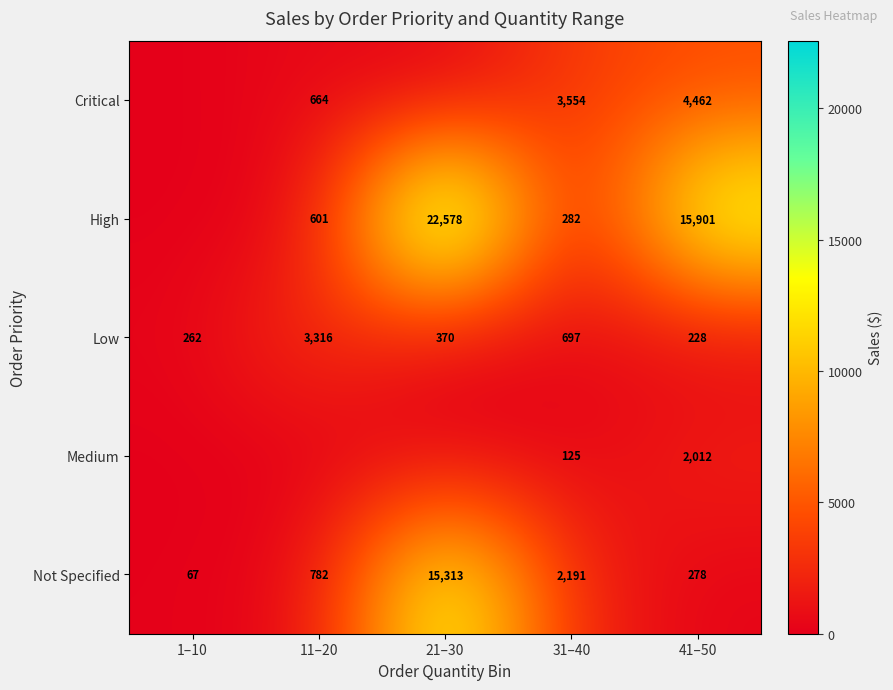

What is the maximum value for Low?

3316